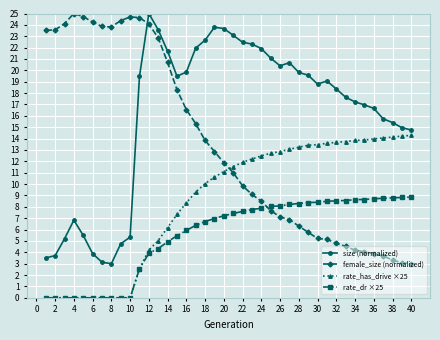

True or false: size (normalized) and rate_dr ×25 cross at least once.

False